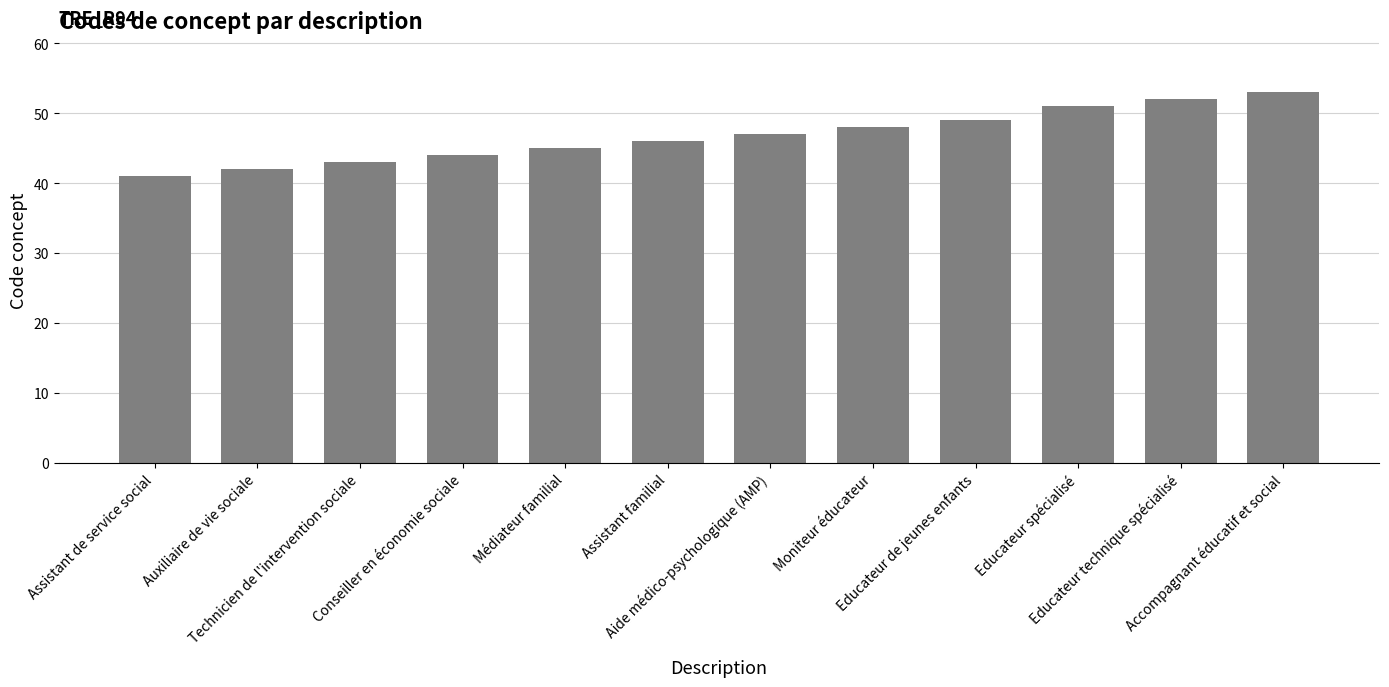

What is the label of the 3rd bar from the left?

Technicien de l'intervention sociale